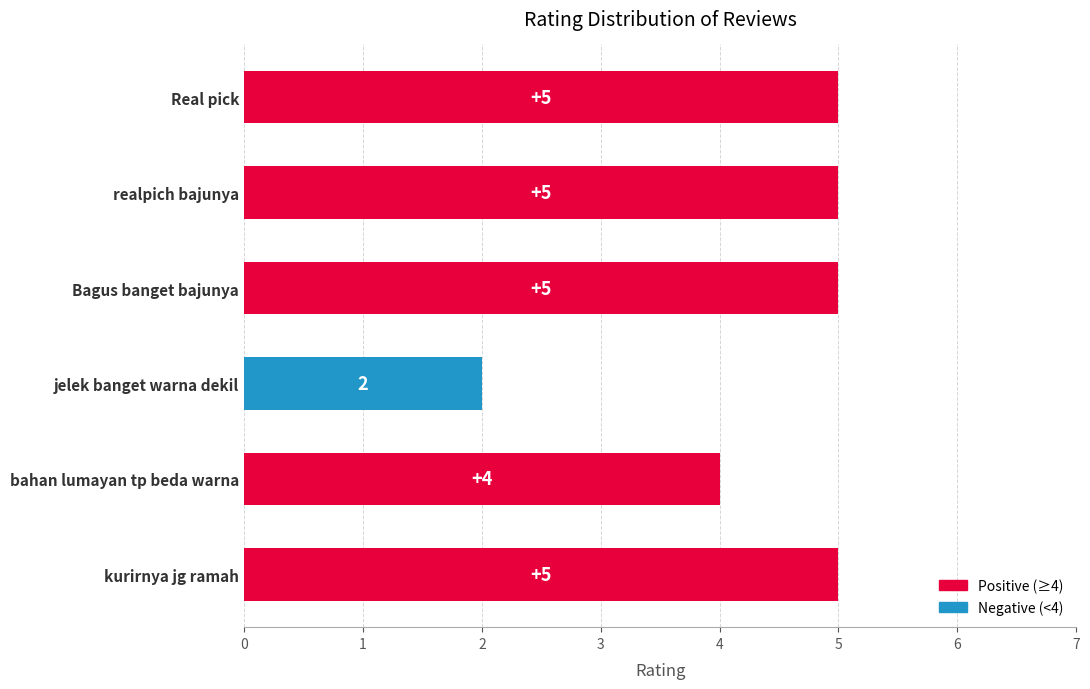

What is the difference between the second highest and second lowest values?

1